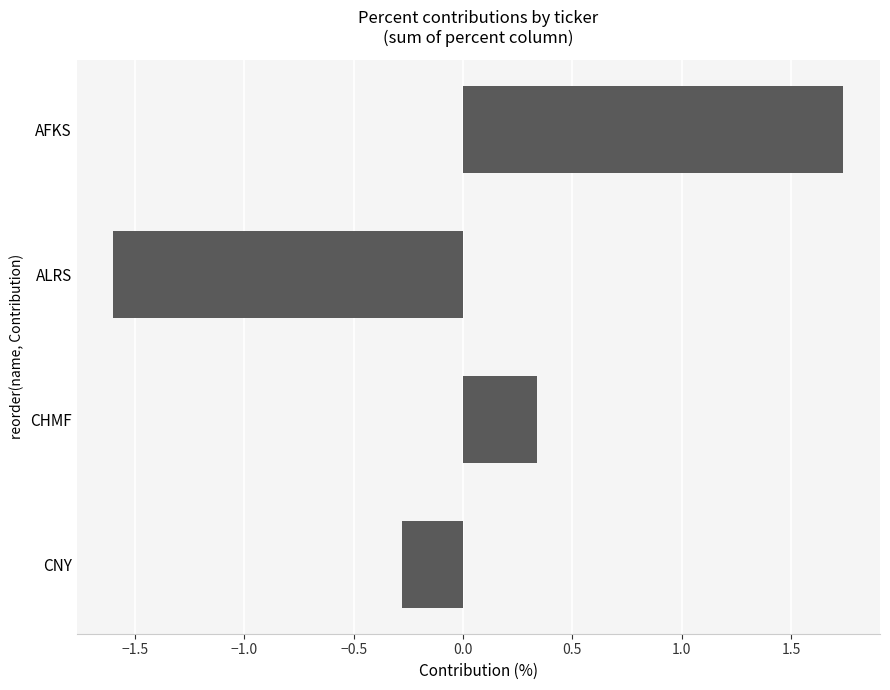

What is the difference between the second highest and minimum values?

1.9